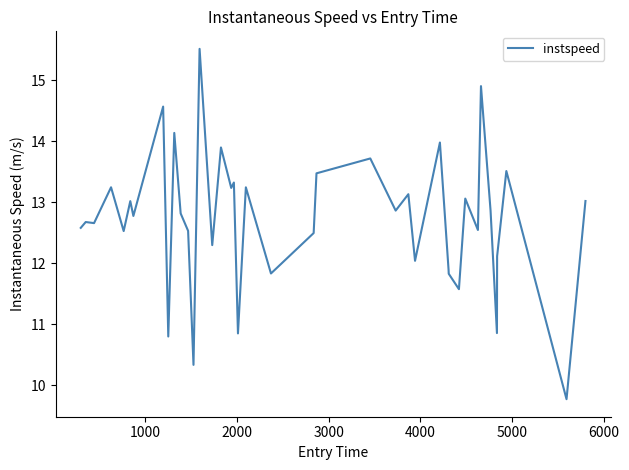

What is the difference between the second highest and second lowest values?

4.6